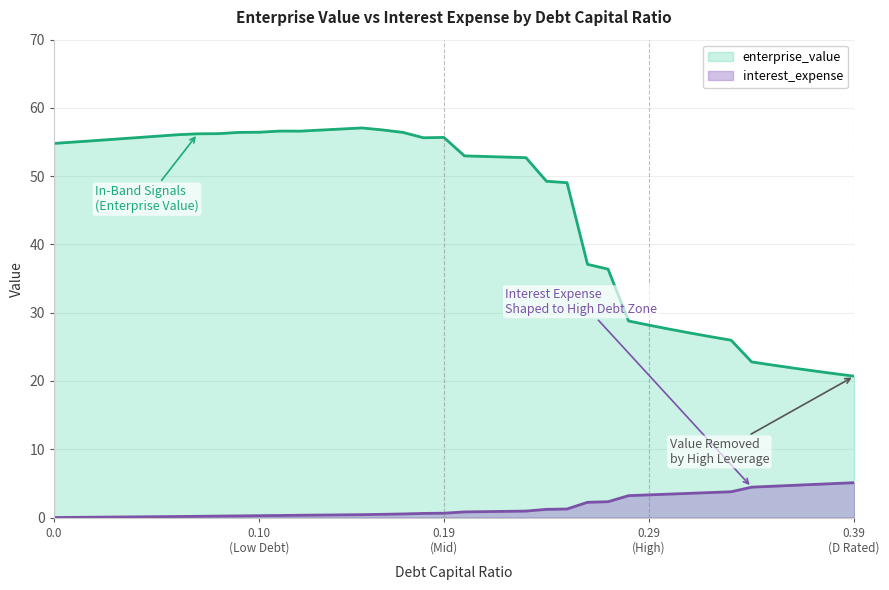

What is the highest value of the enterprise_value series?

57.1